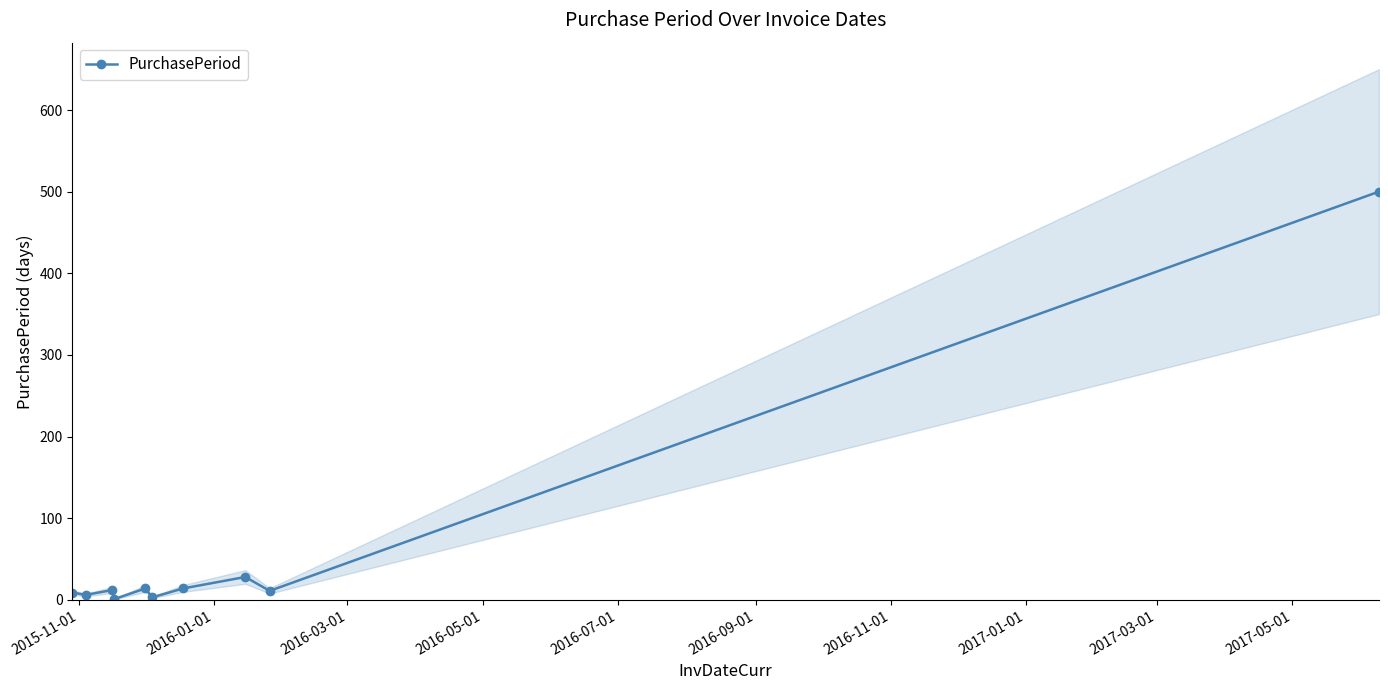

True or false: there are more than 1 points higher than both neighbors.

True